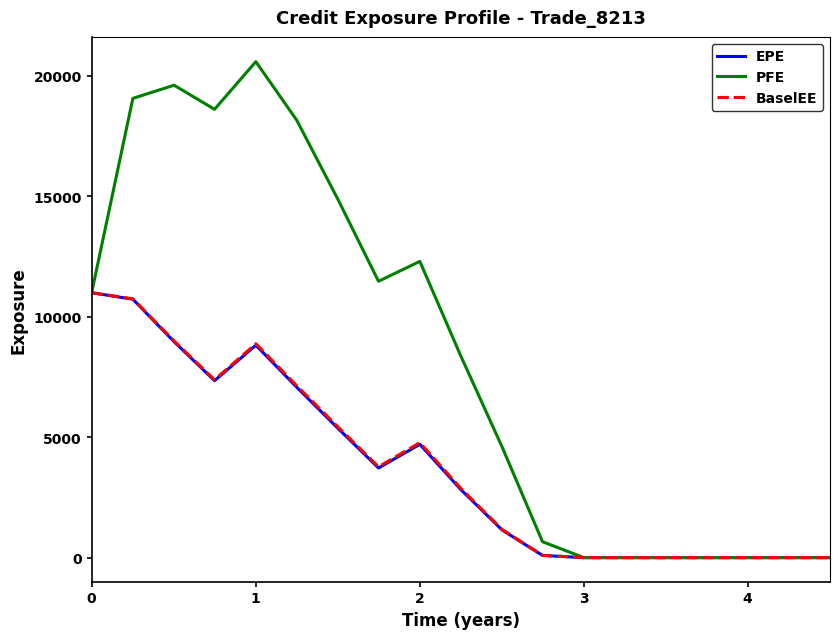

Which series has the largest total across all categories?

PFE